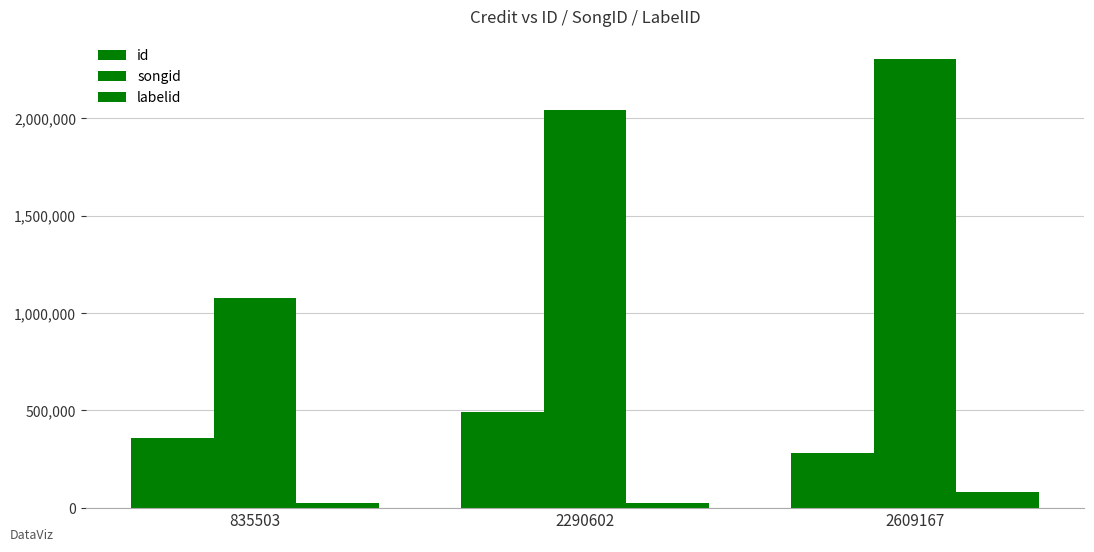

Which label corresponds to the largest value in the chart?

2609167